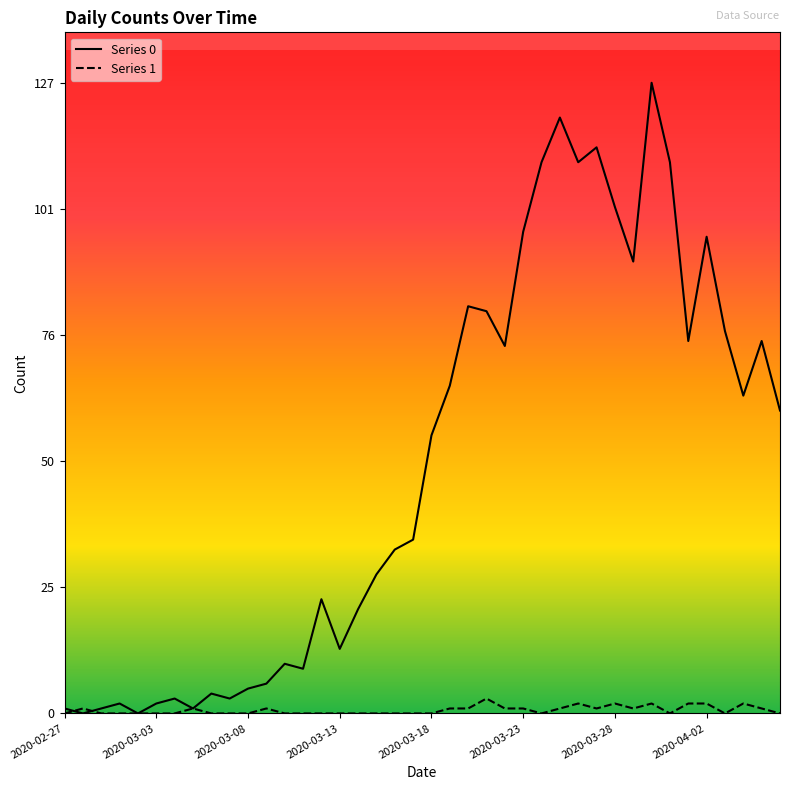

After their last crossing, which series has the higher values: Series 0 or Series 1?

Series 0